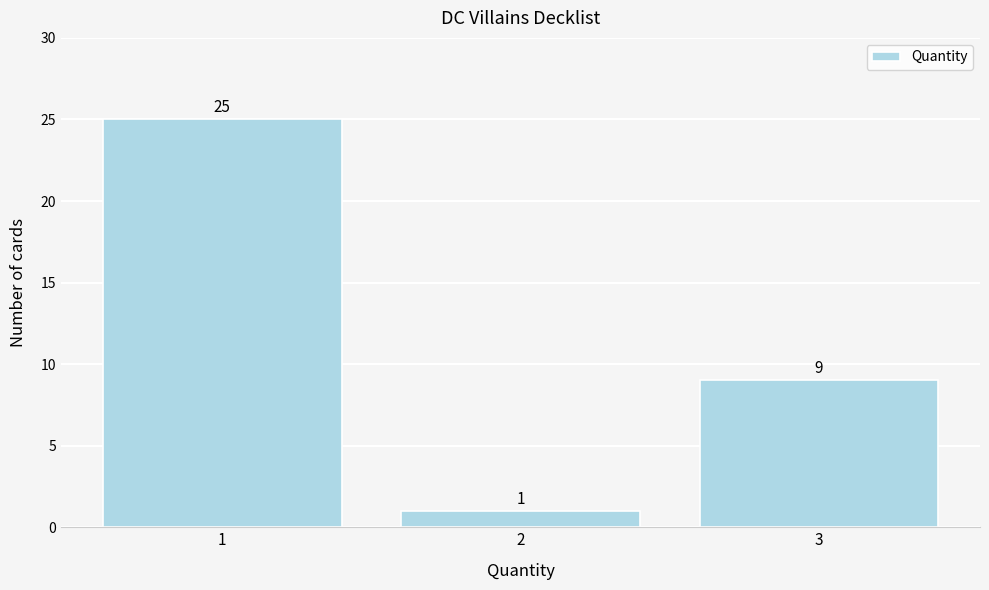

What is the height of the bar covering 1.5 to 2.5 on the x-axis?

1